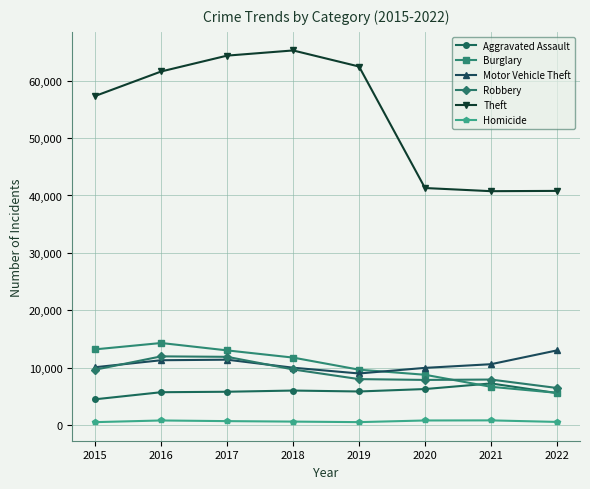

Which series has the largest total across all categories?

Theft